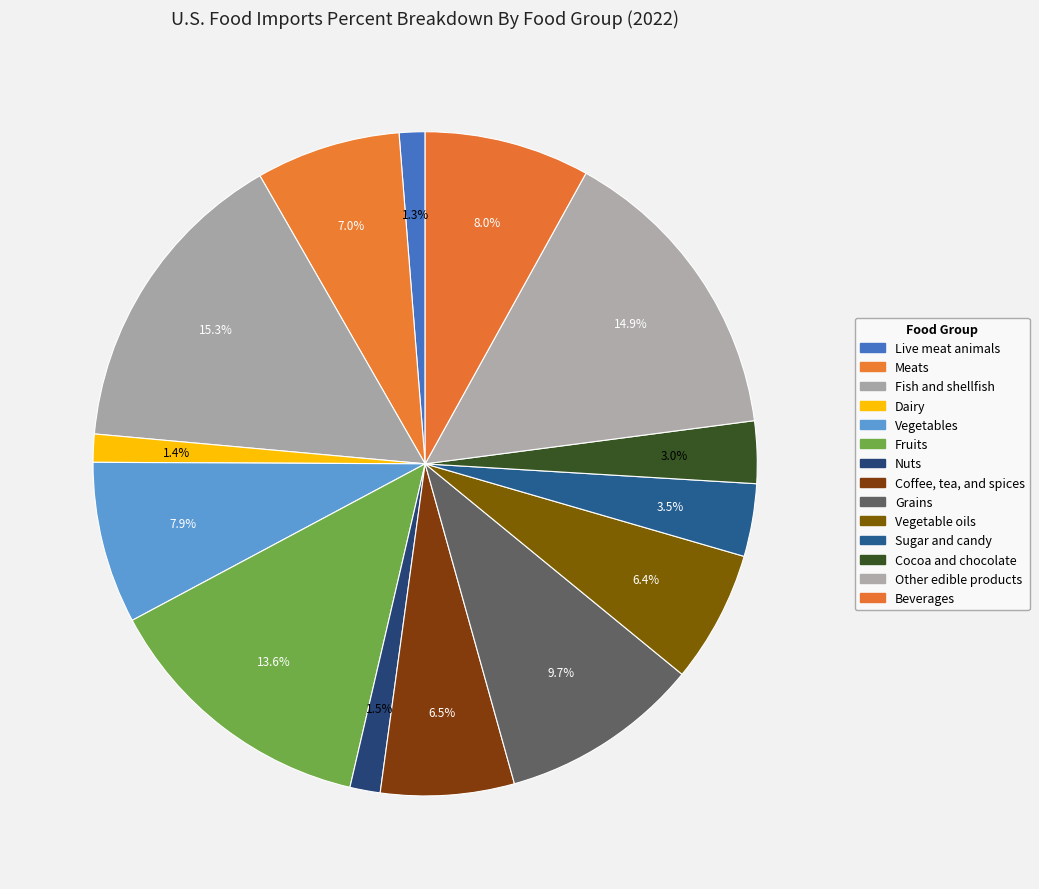

Count the number of slices in the pie.

14